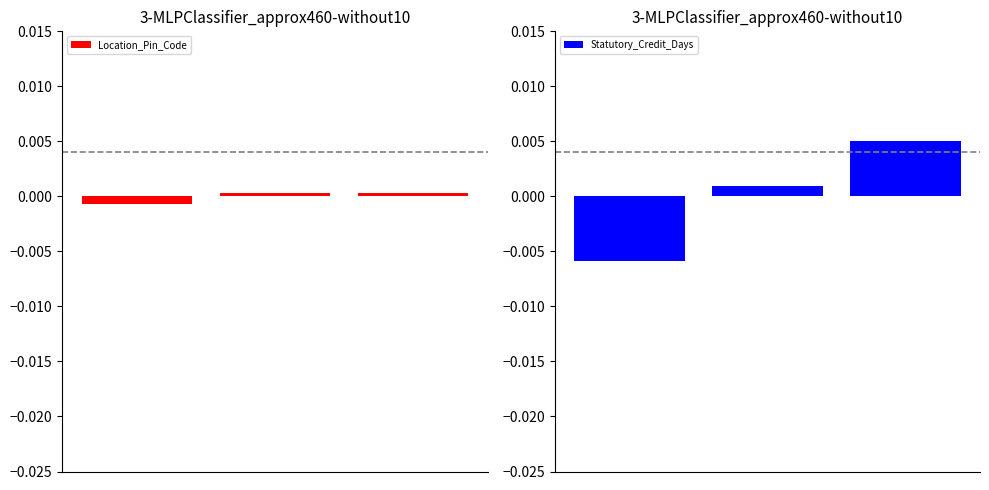

How many values in Statutory_Credit_Days are below zero?

1